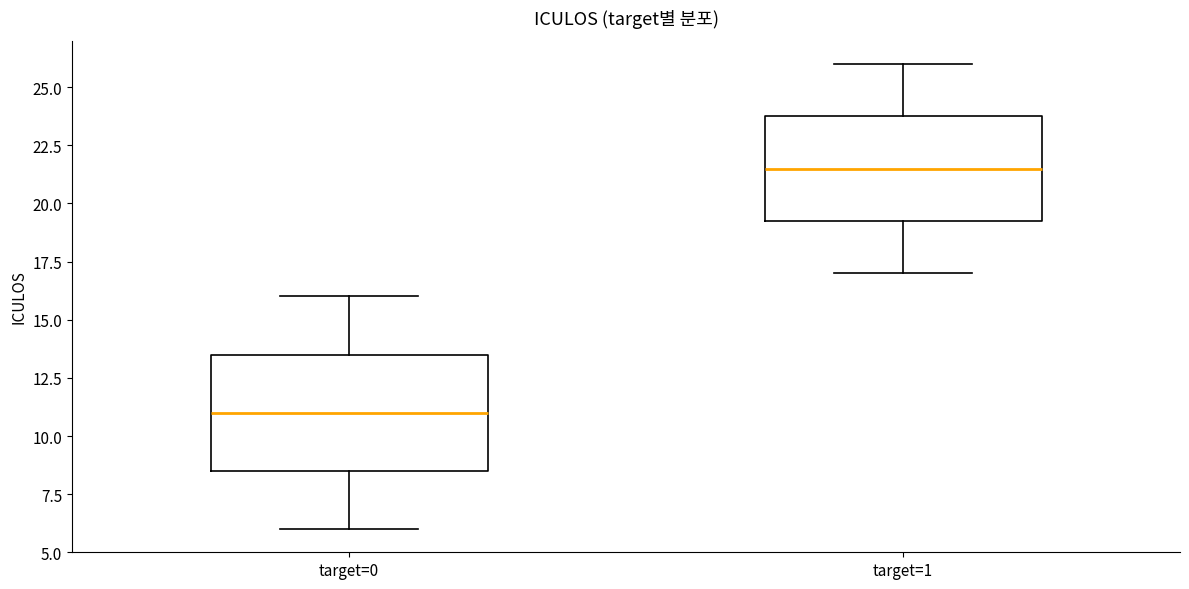

Which box is the tallest, from its lower edge to its upper edge?

target=0